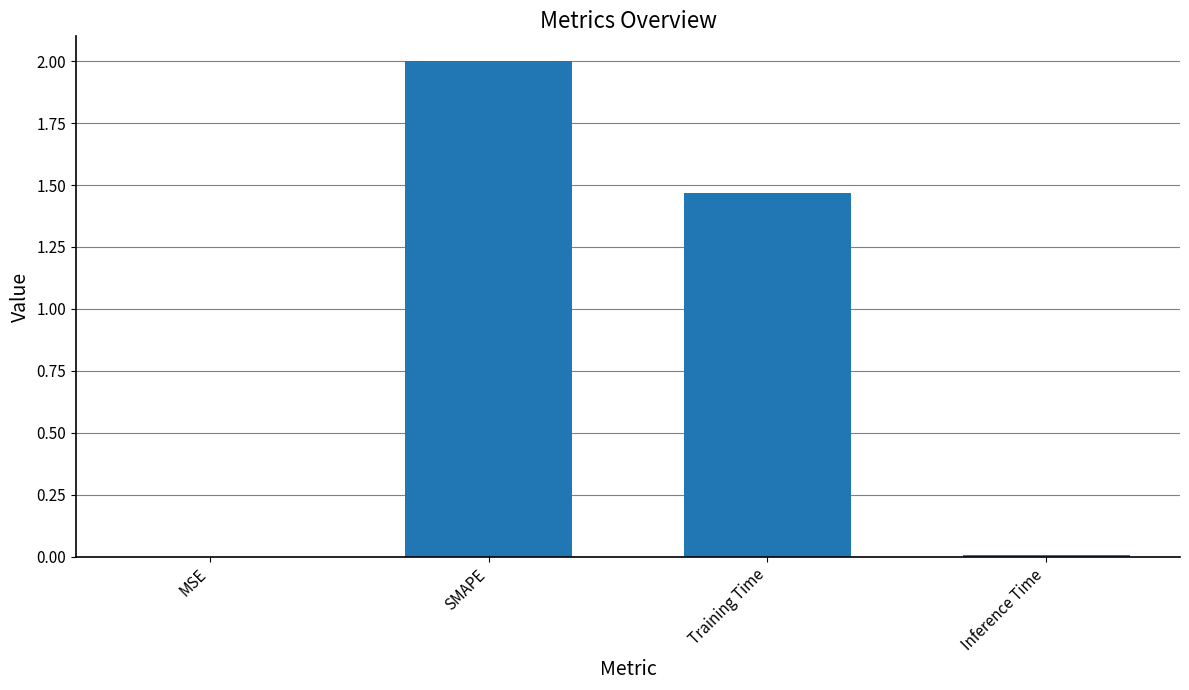

What is the maximum value shown in the chart?

2.0